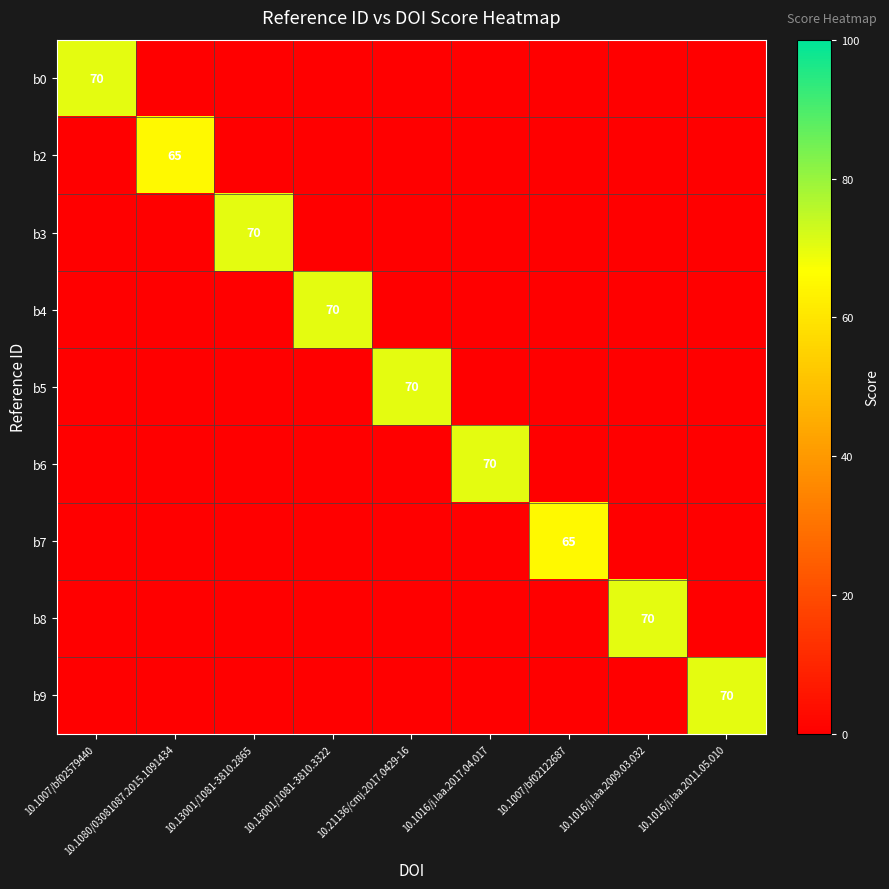

What is the average value of the b8 series?

8